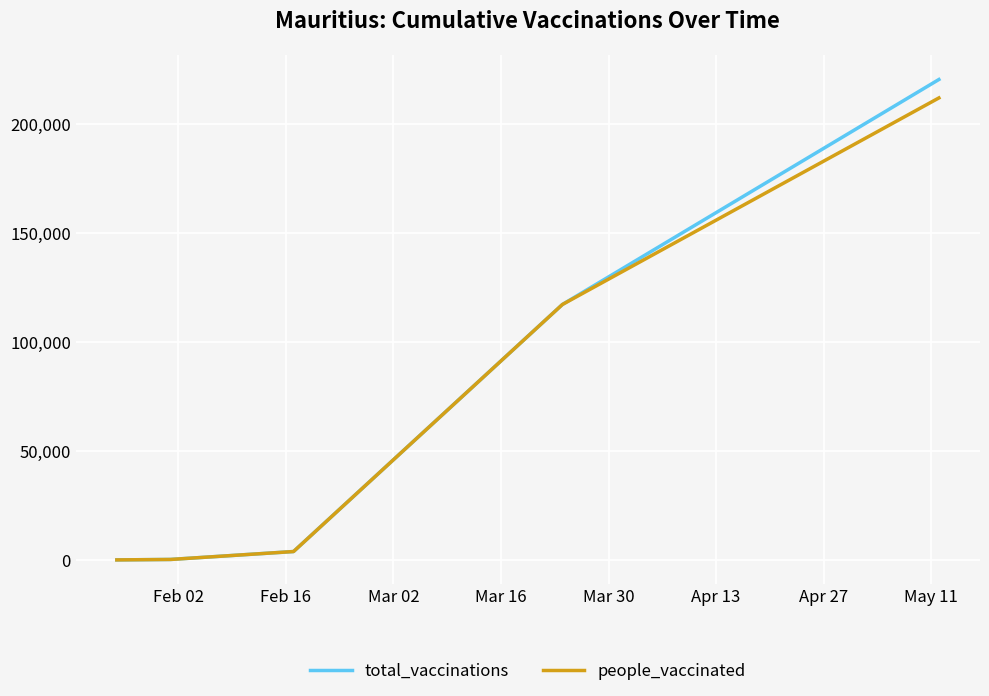

Which series has the widest spread of values?

total_vaccinations